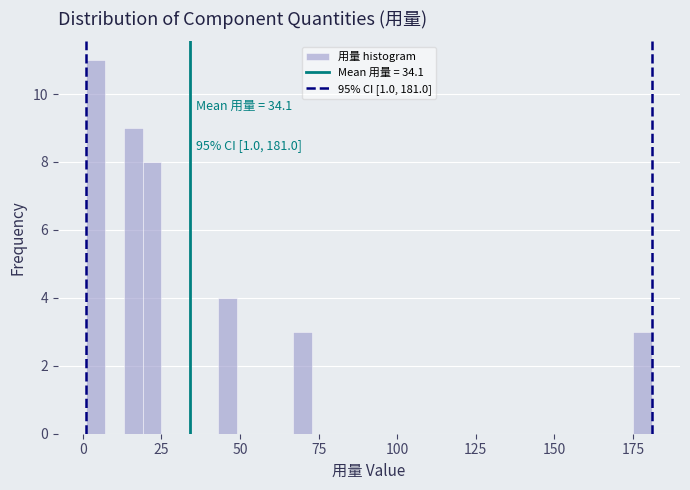

Around what value on the x-axis is the tallest bar? Give the approximate position of its centre, as read against the axis.

5